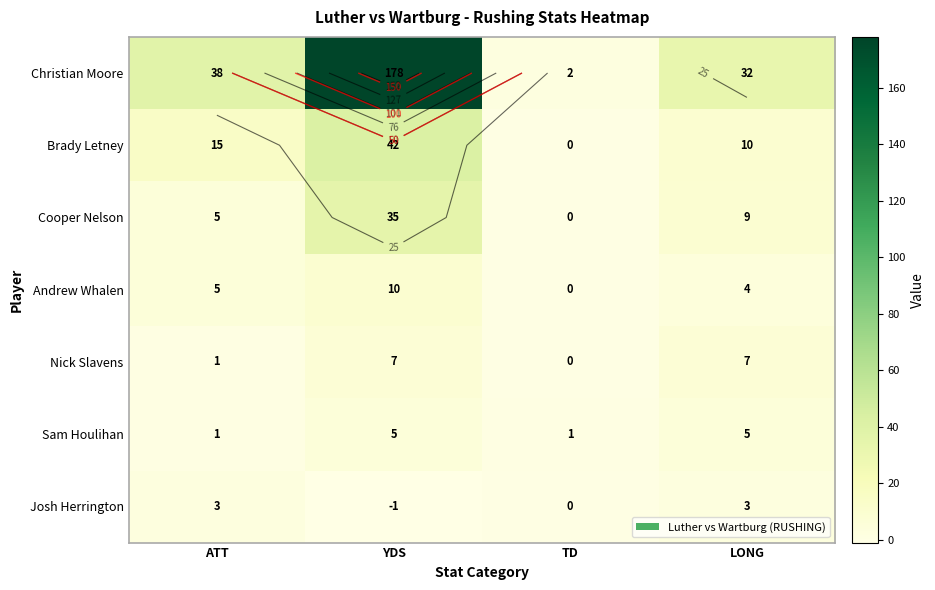

Which series has the largest total across all categories?

Christian Moore